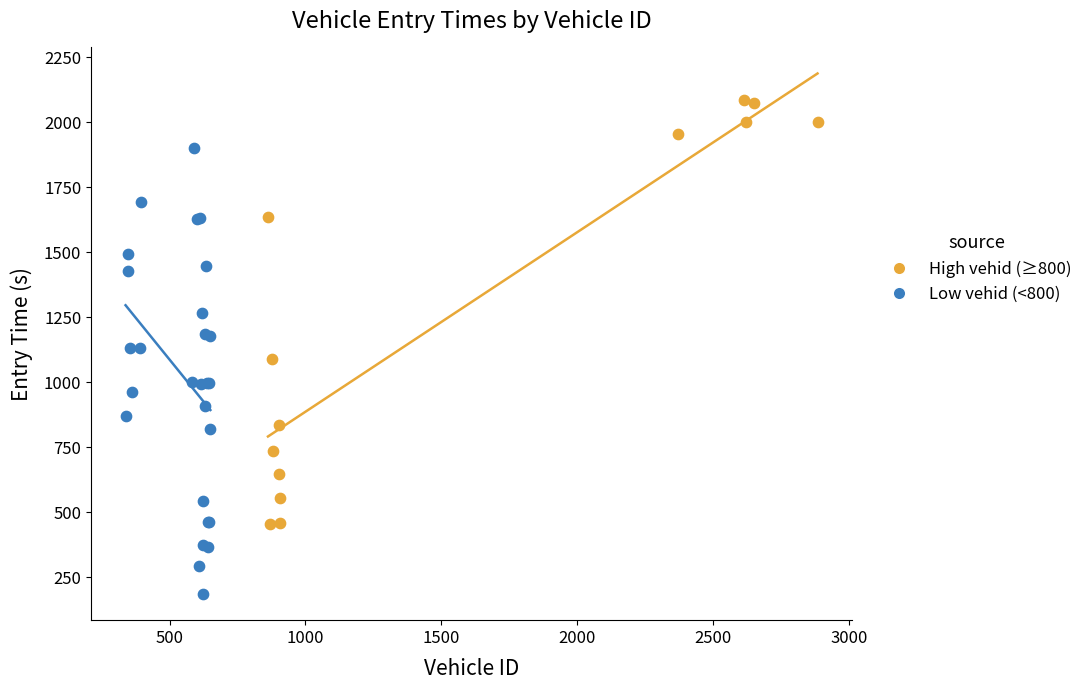

Which series contains the highest Y value?

High vehid (≥800)